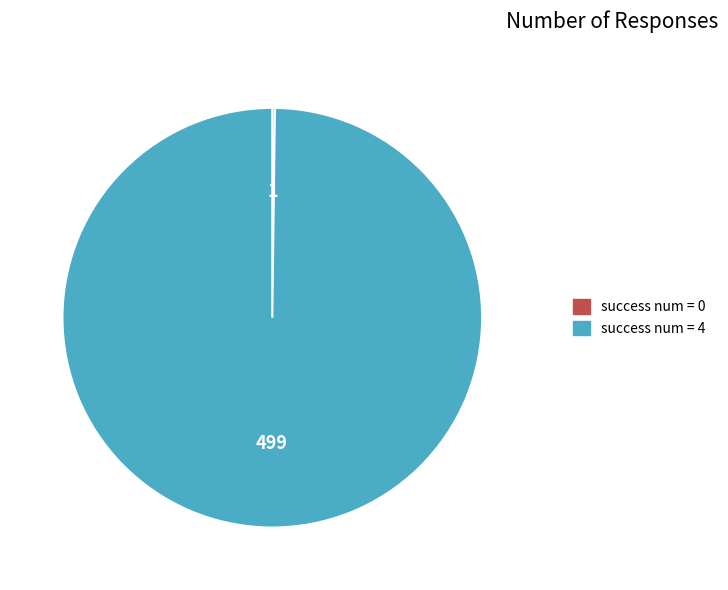

Is there any slice that represents more than half of the pie?

Yes